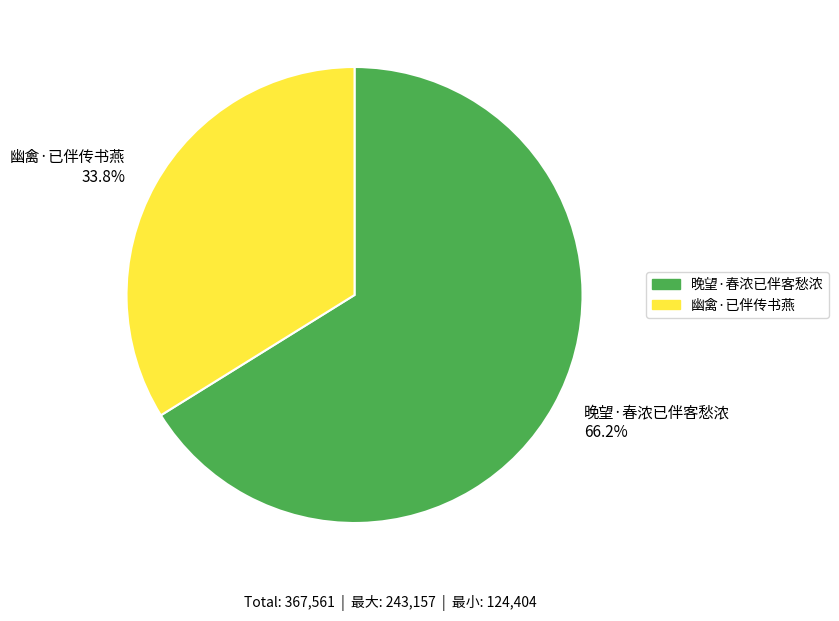

True or false: 幽禽·已伴传书燕 accounts for 34% of the total.

True